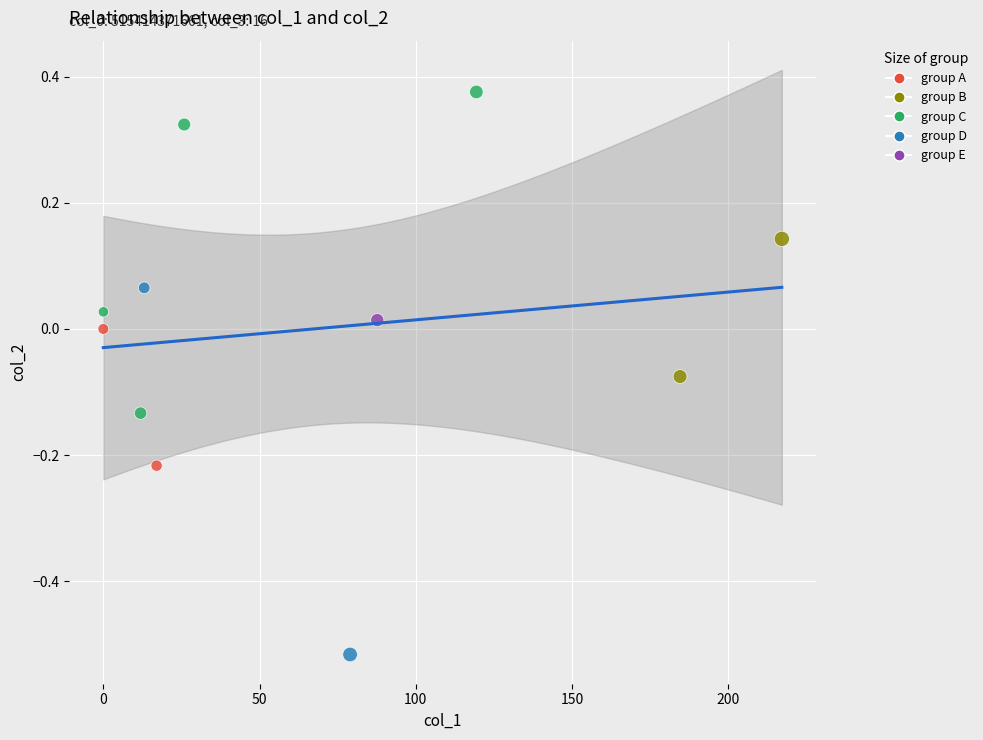

What is the range of Y values (max minus min)?

0.9